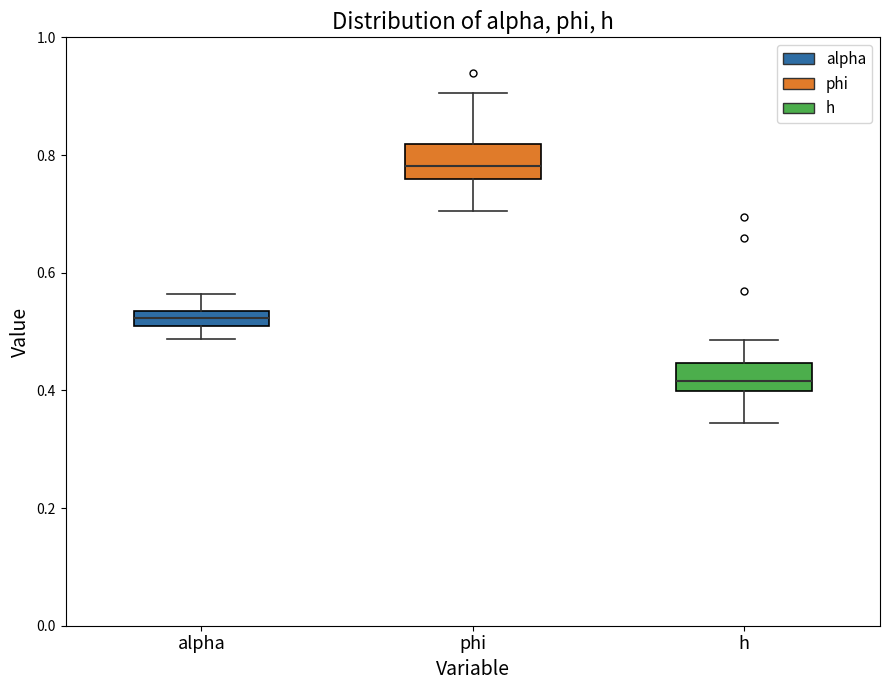

Where does the upper whisker of the box for alpha end on the y-axis? The values are not printed on the chart, so give them approximately, as read against the axis.

0.56